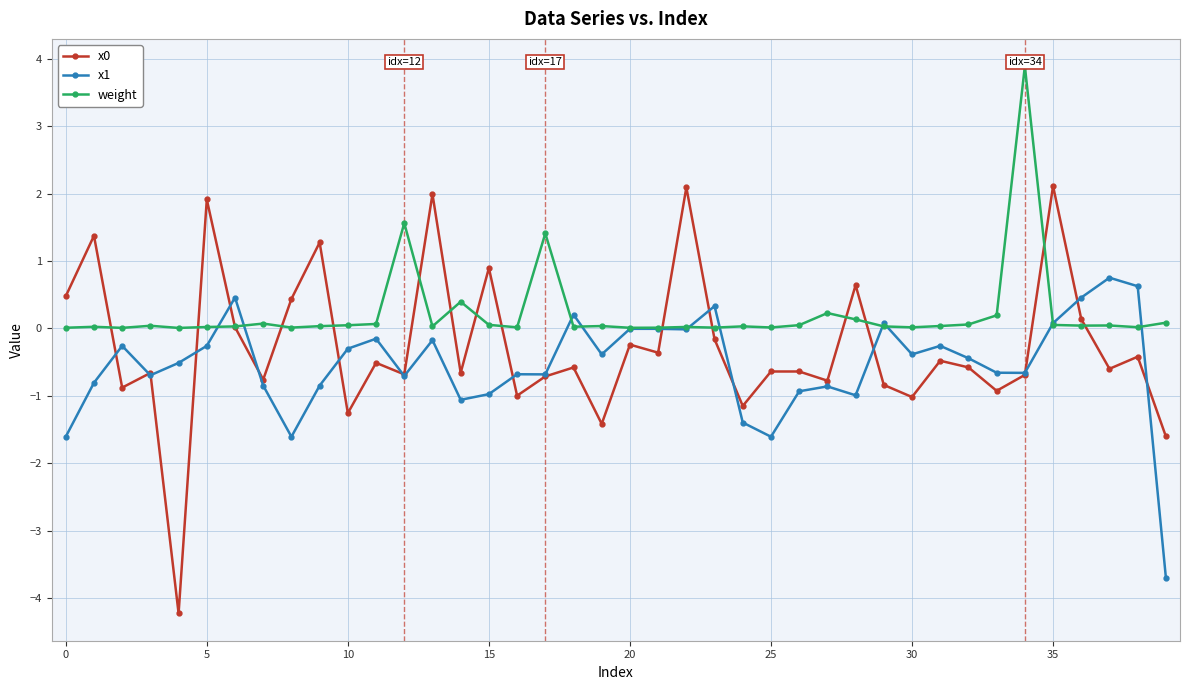

What is the highest value of the x0 series?

2.1